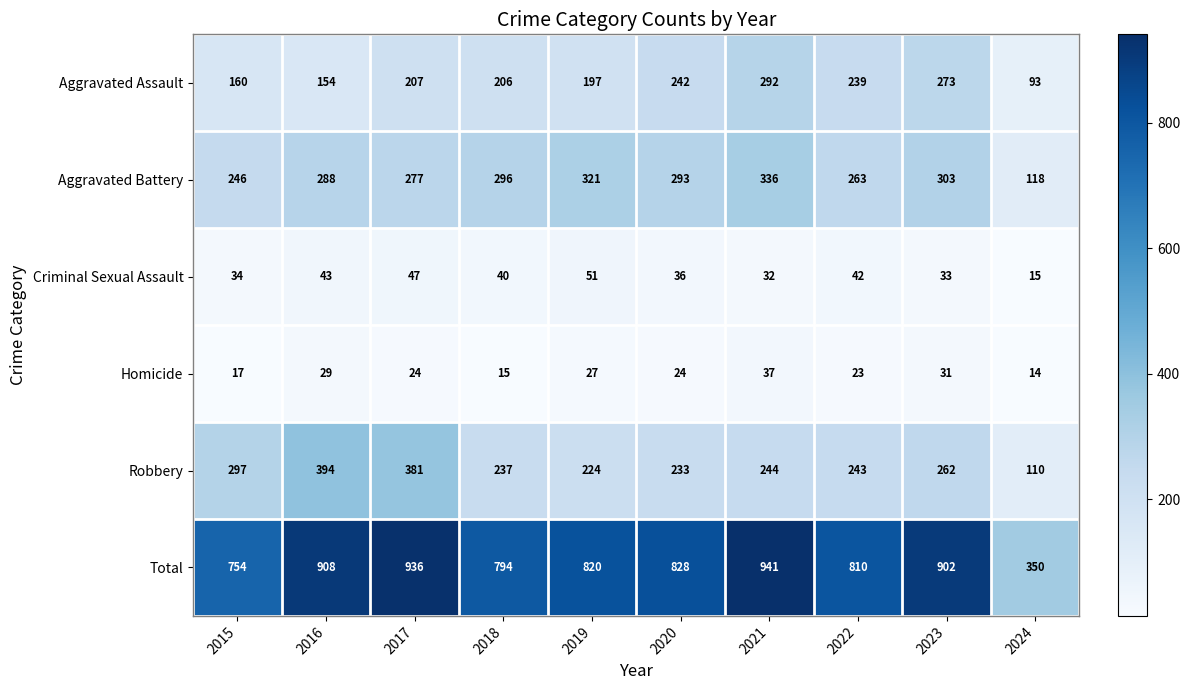

How many distinct data groups are displayed?

6